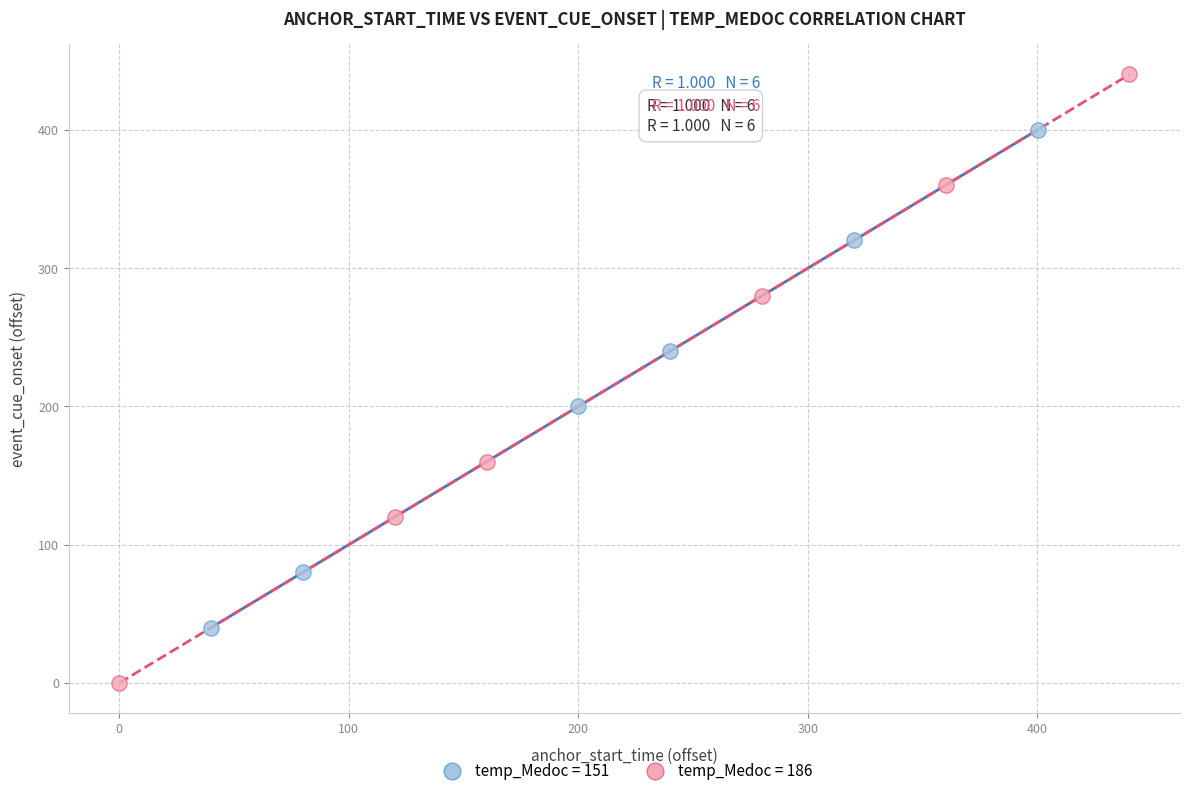

Which series has the largest Y range (max minus min)?

temp_Medoc = 186